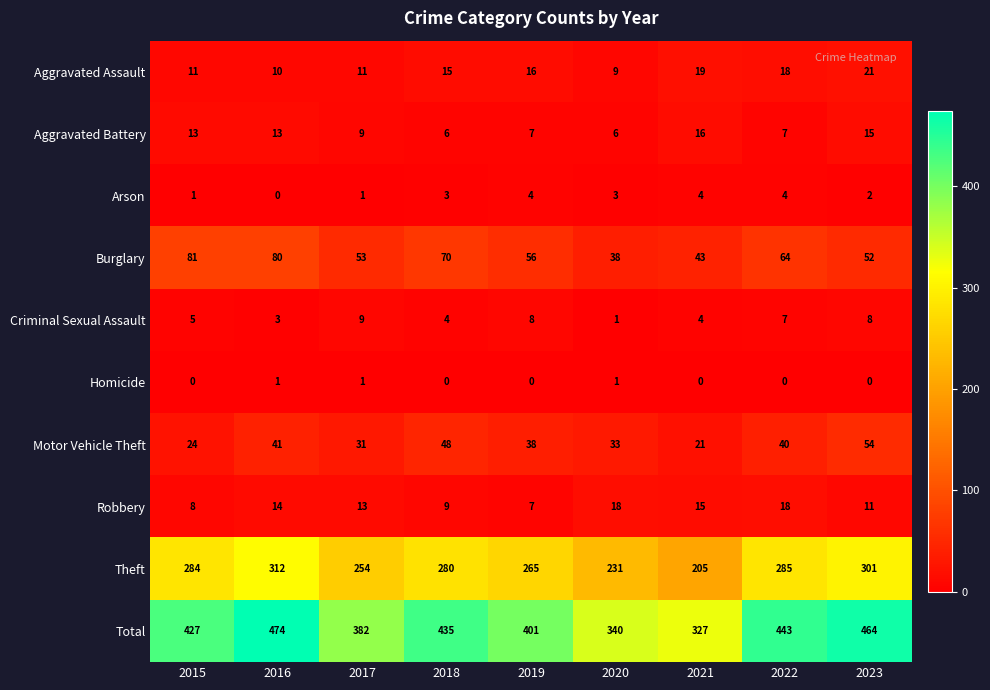

What is the maximum value for Robbery?

18